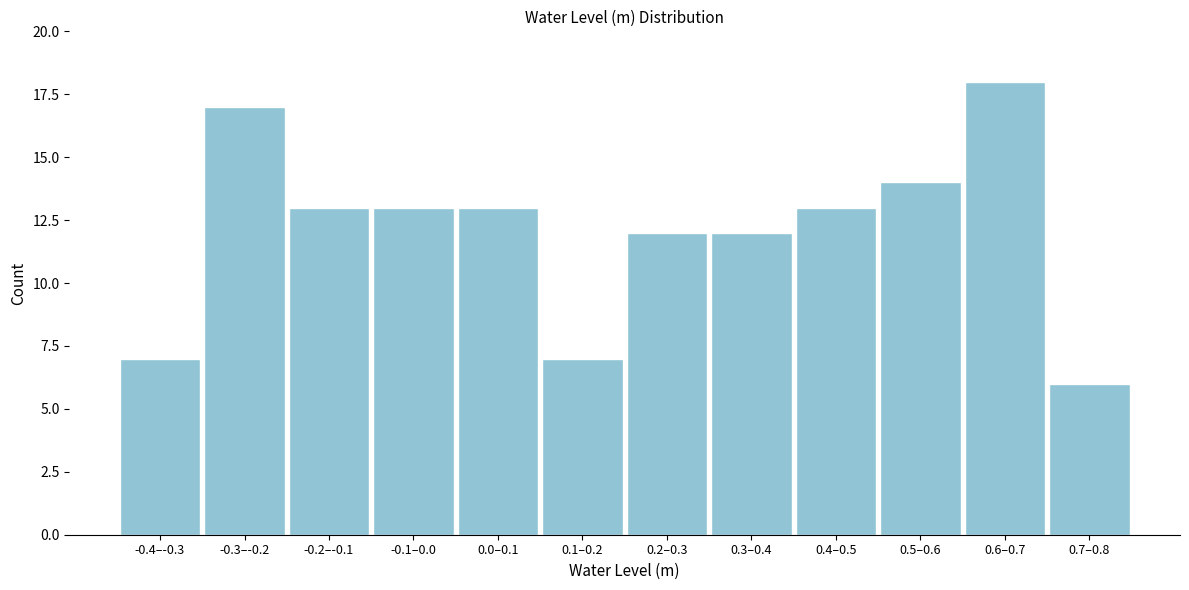

Reading left to right, extract all data points from this chart.

7	17	13	13	13	7	12	12	13	14	18	6